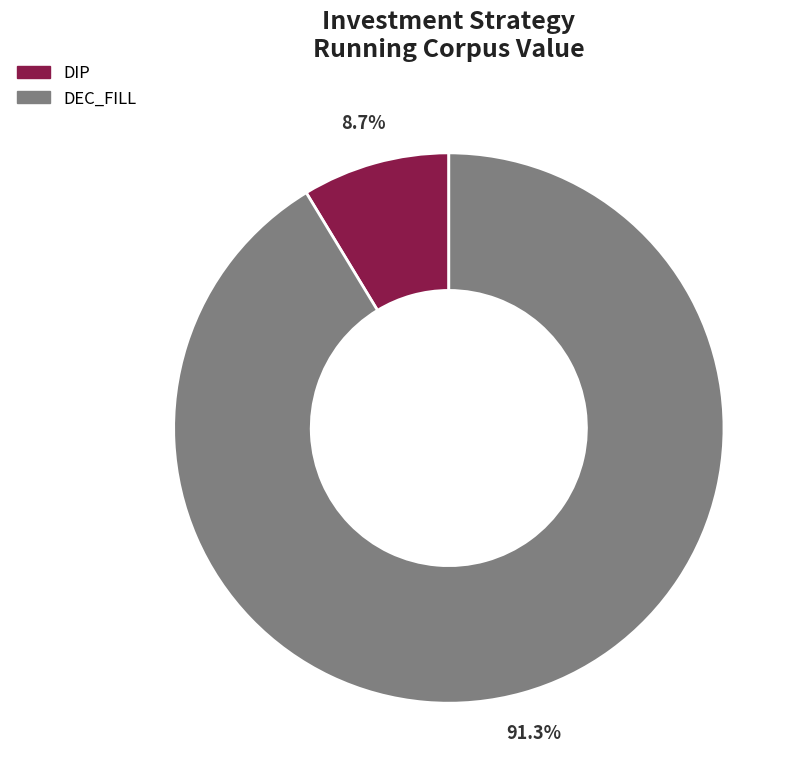

Rank the categories by value from lowest to highest.

DIP, DEC_FILL